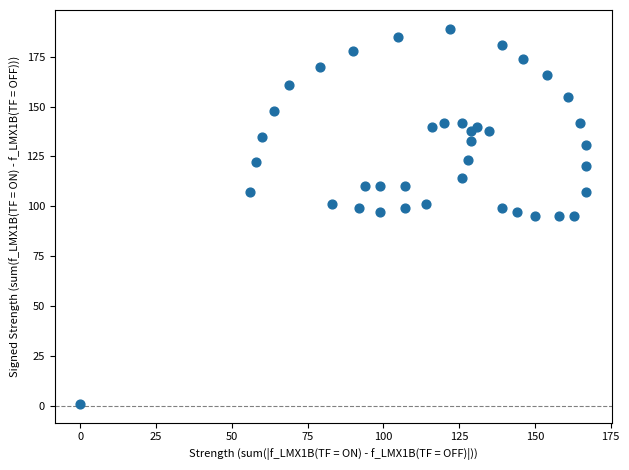

What is the range of Y values (max minus min)?

188